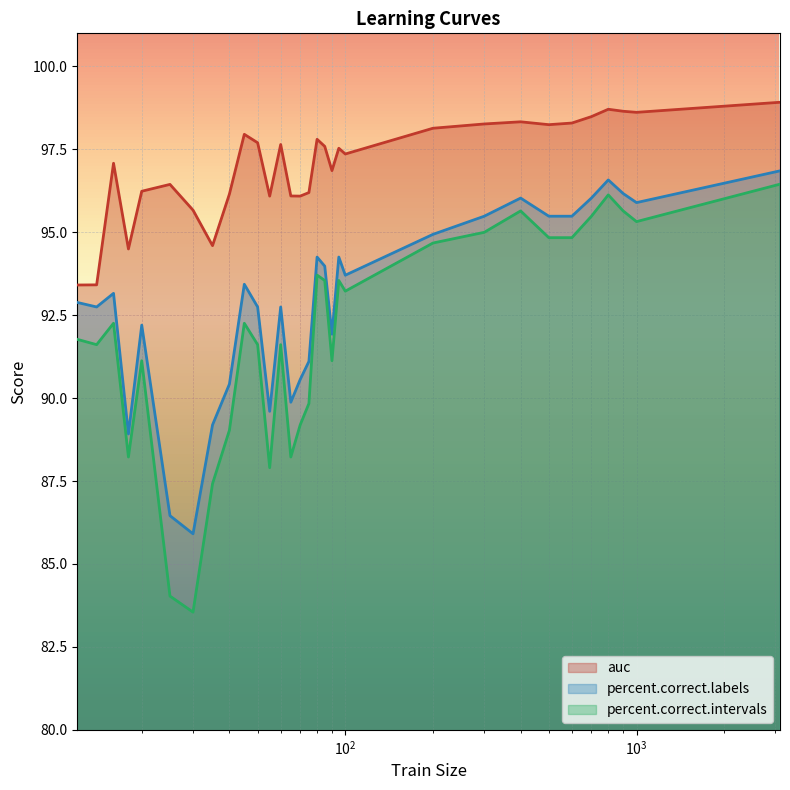

Which series has the widest spread of values?

percent.correct.intervals